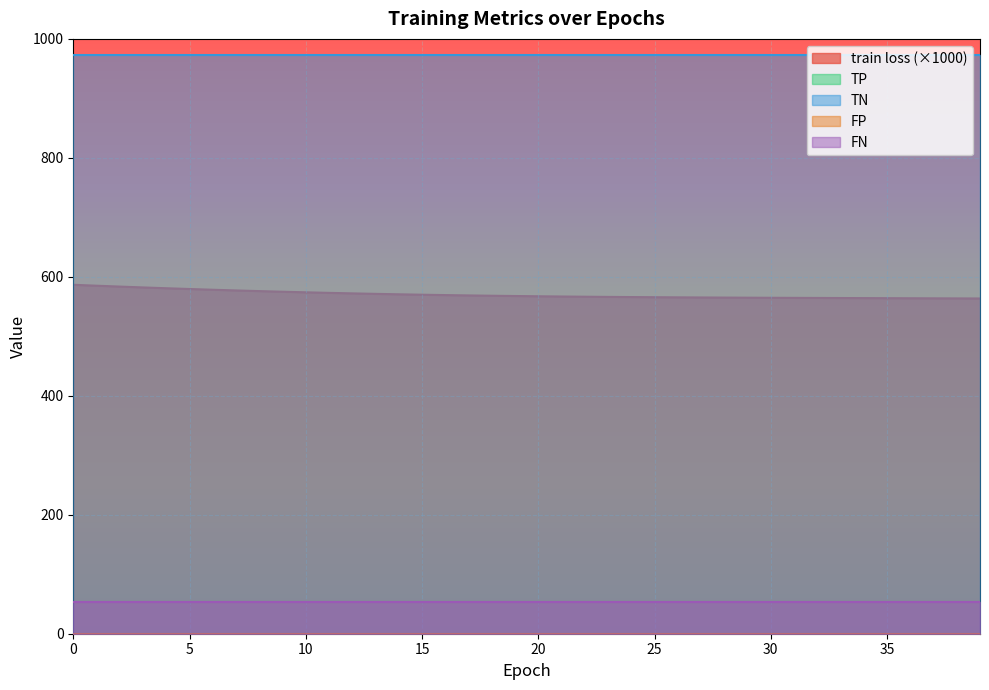

True or false: FN and TP intersect in this chart.

False